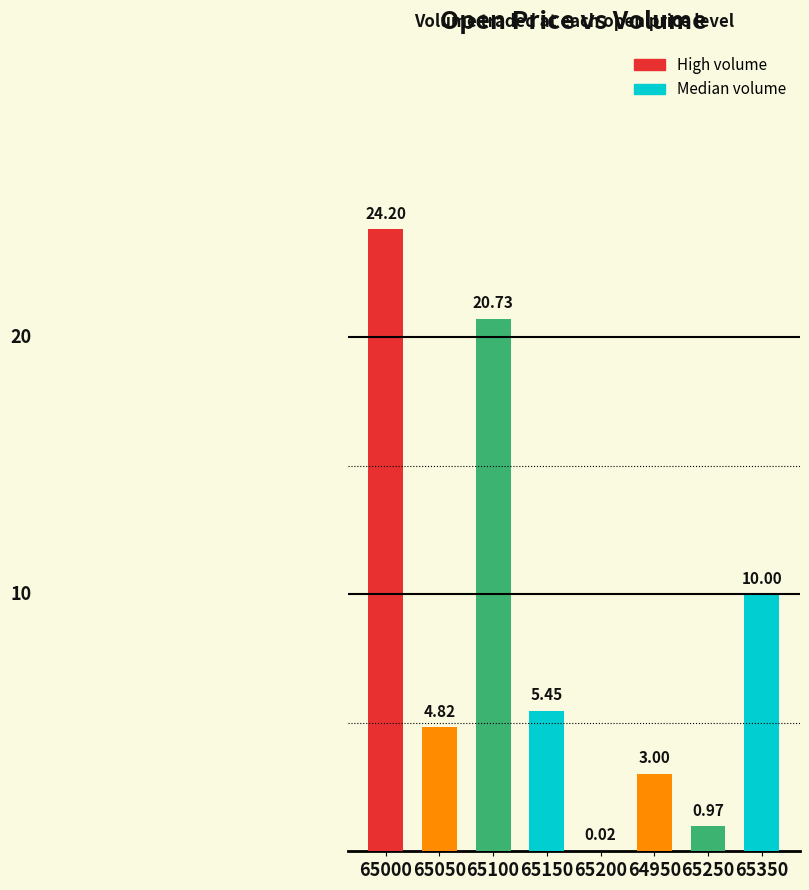

Does the chart contain stacked bars?

No